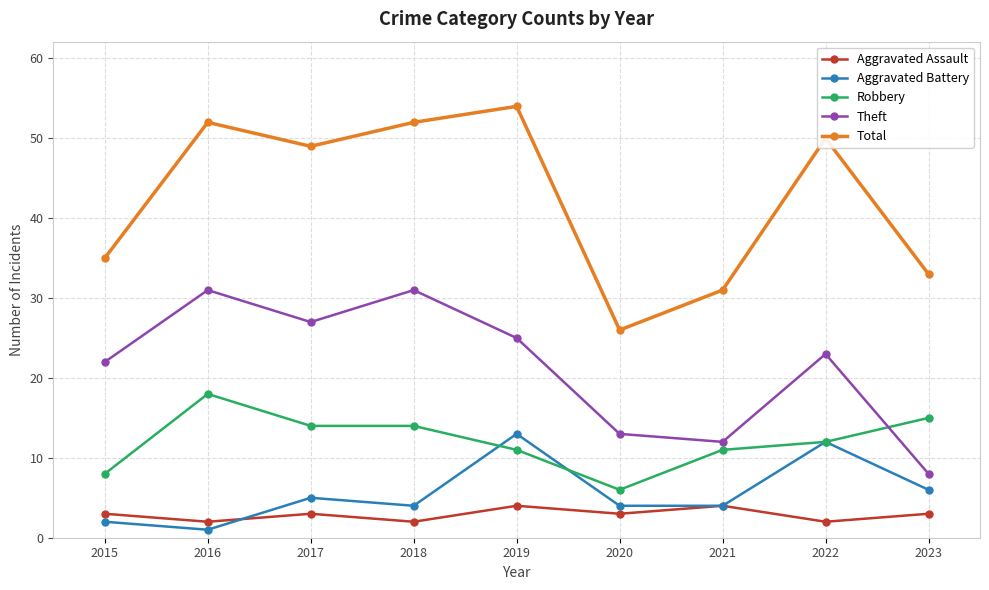

At which category does the chart reach its peak across all series?

2019